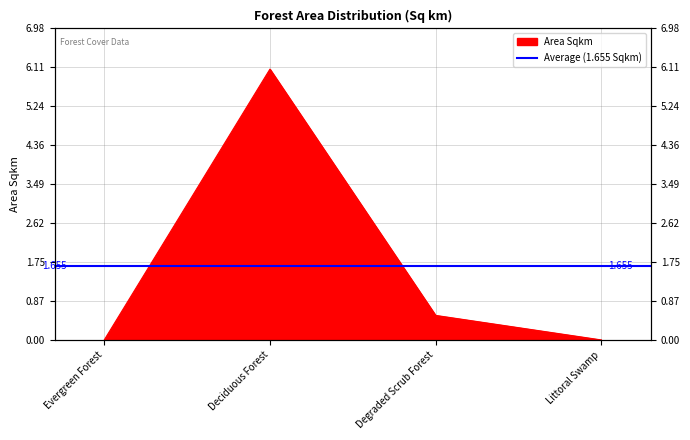

Rank the categories by value from highest to lowest.

Deciduous Forest, Degraded Scrub Forest, Evergreen Forest, Littoral Swamp